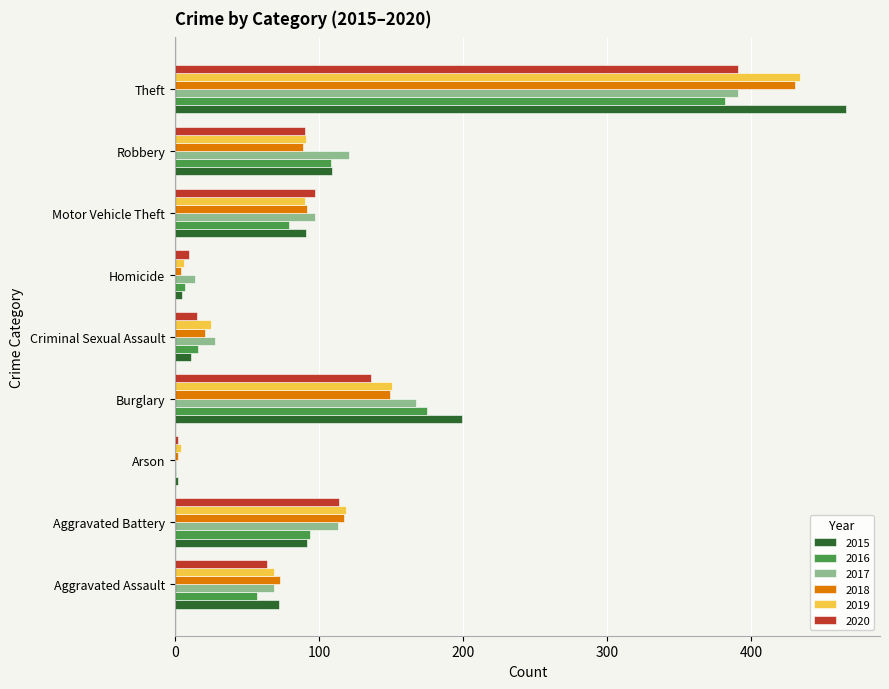

Where is 2015 nearest to the value 234?

Burglary